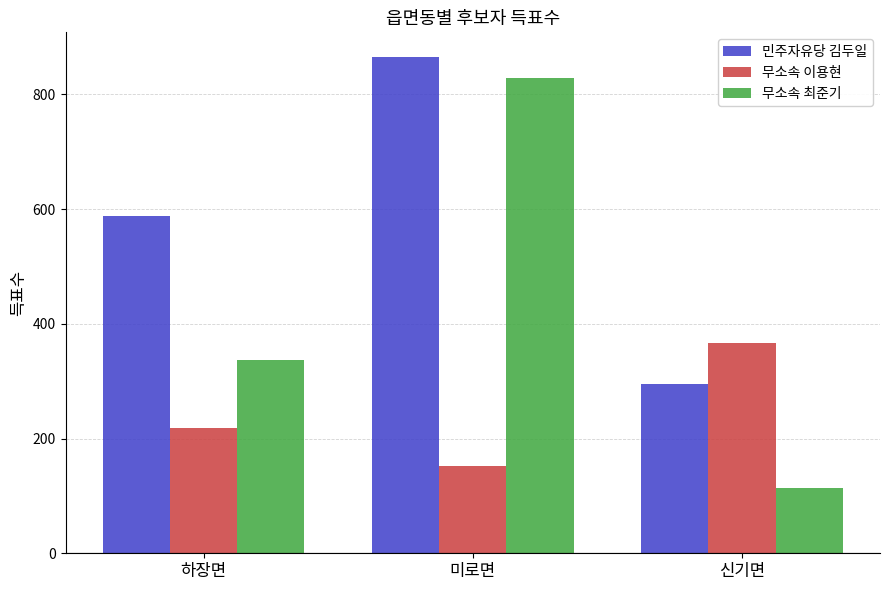

Read the 무소속 이용현 value at 하장면, to the nearest 5.

220